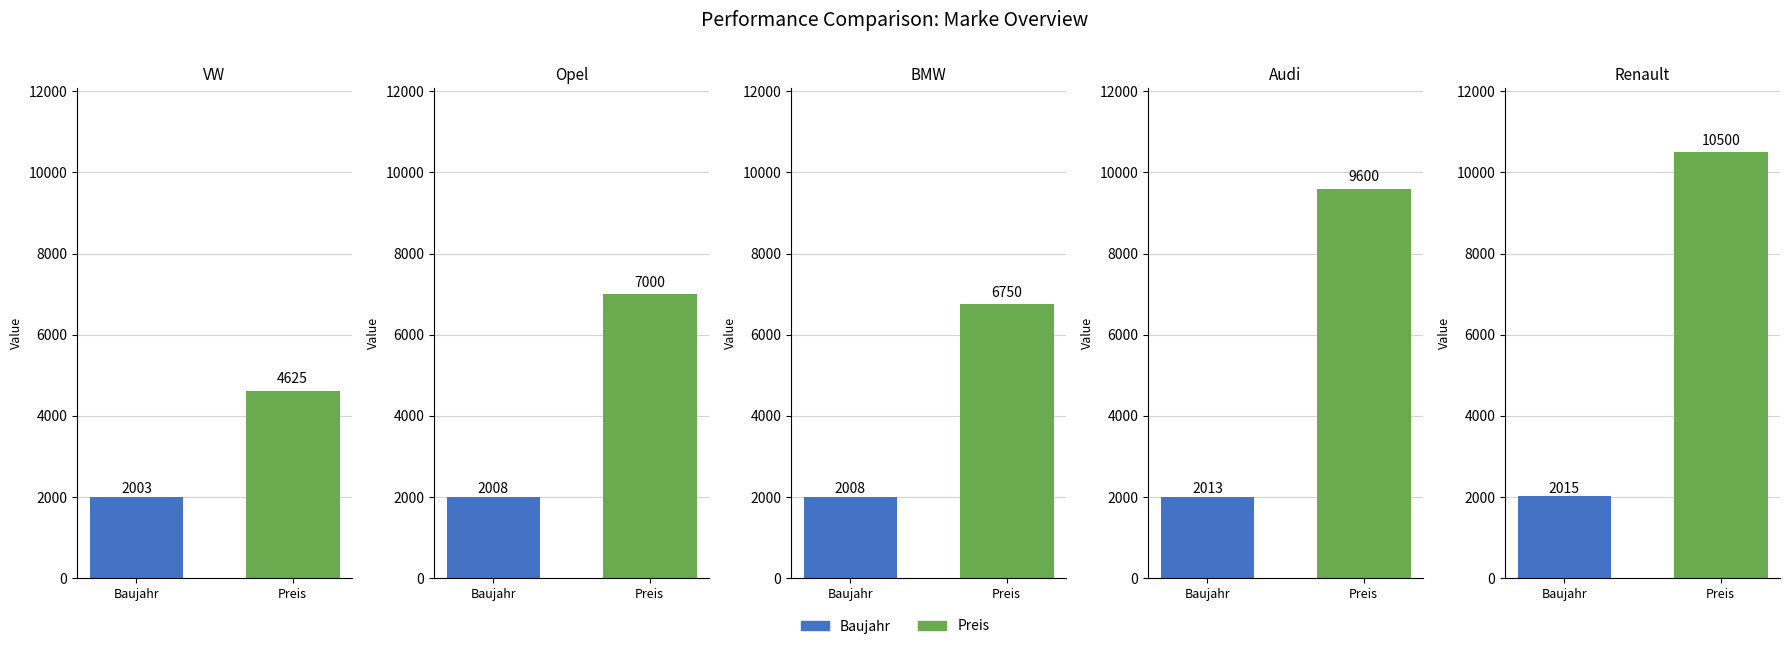

Where is Baujahr nearest to the value 2009?

Opel